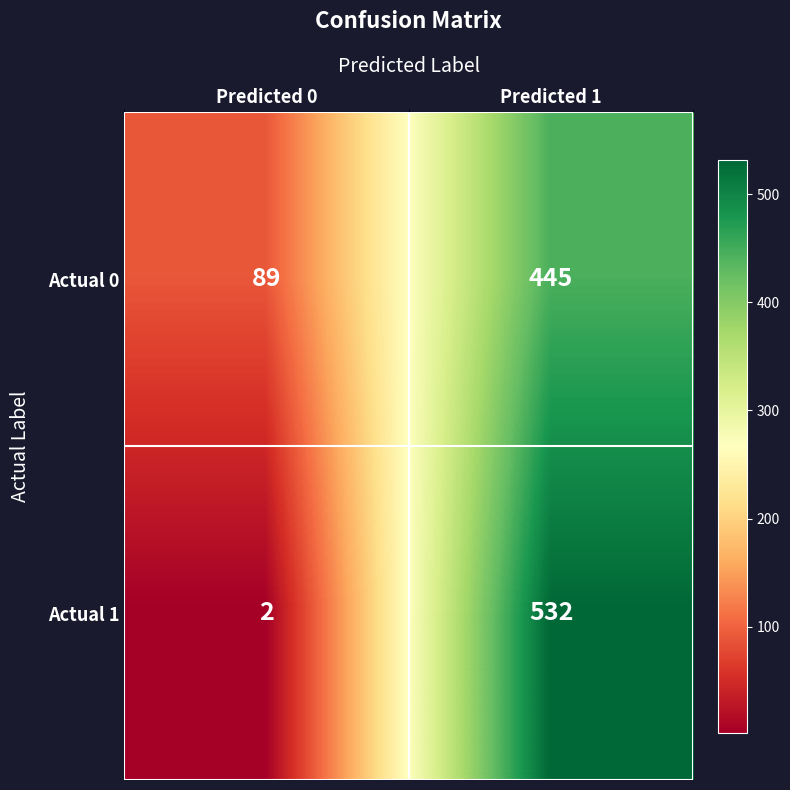

Rank the categories by Actual 1 value from highest to lowest.

Predicted 1, Predicted 0